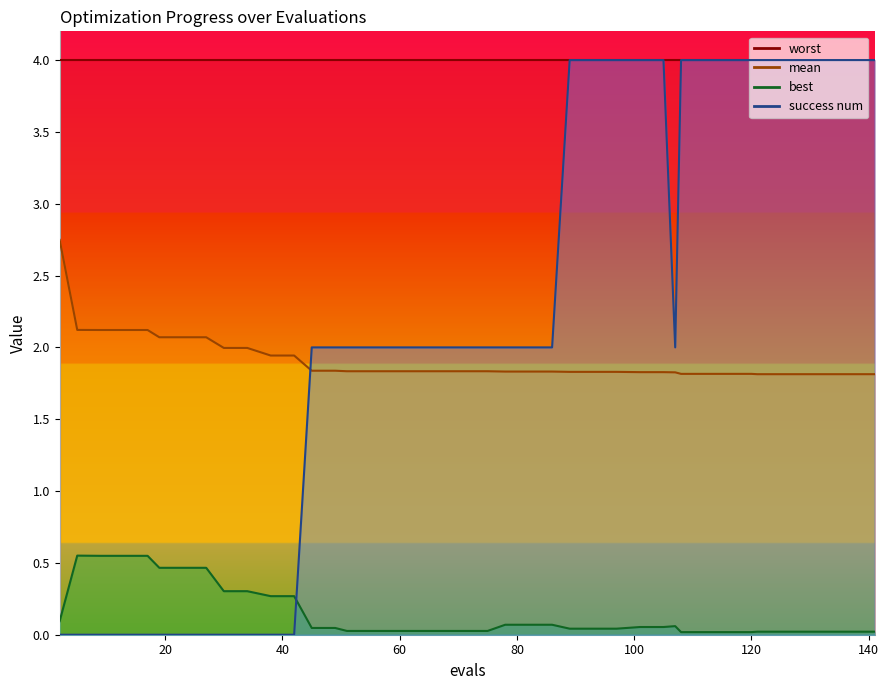

What is the value of the mean point at the 6th from the left?

2.1